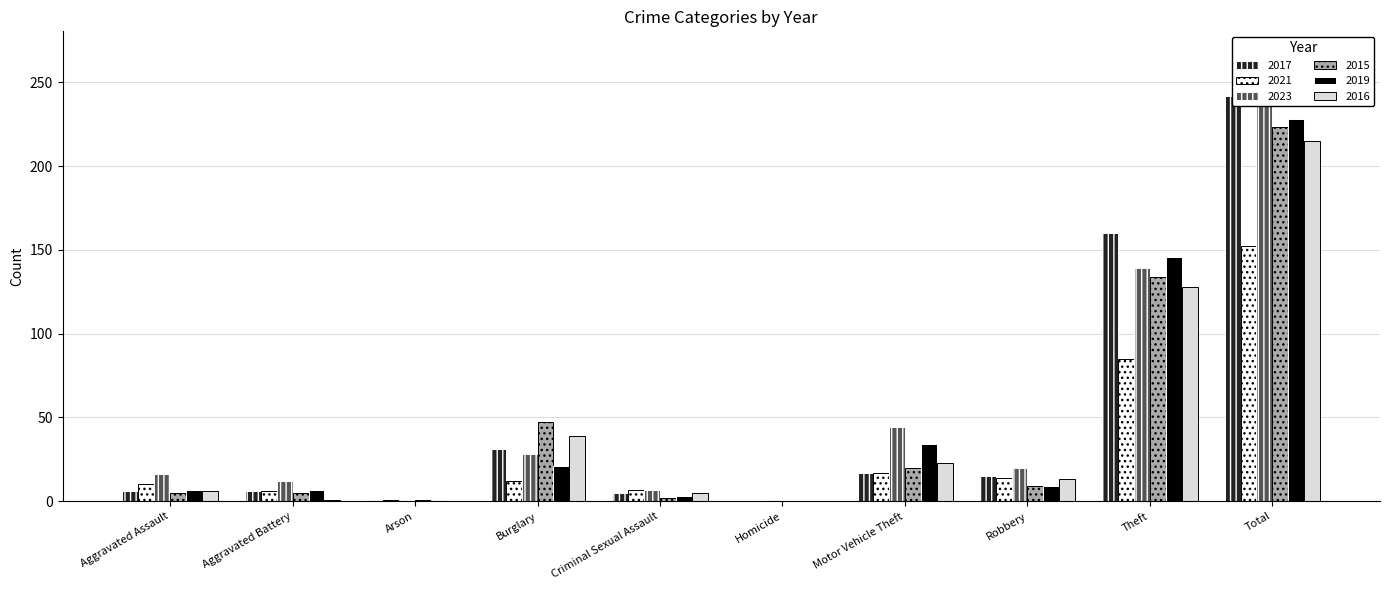

True or false: 2016 has a value of 0 at Homicide.

True